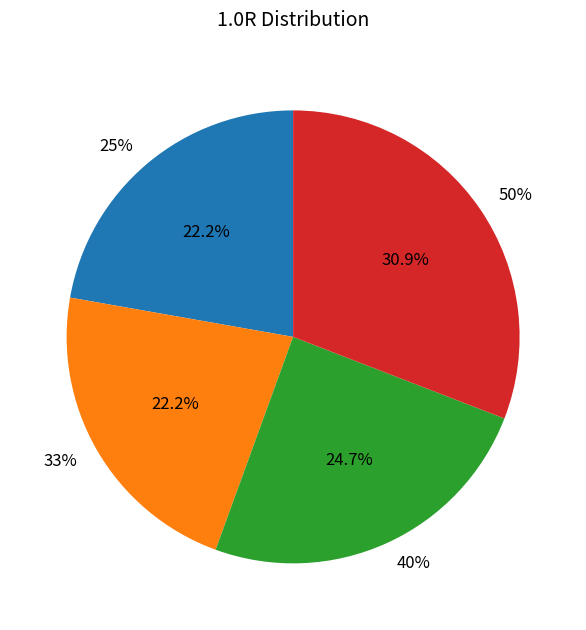

Count the number of slices in the pie.

4